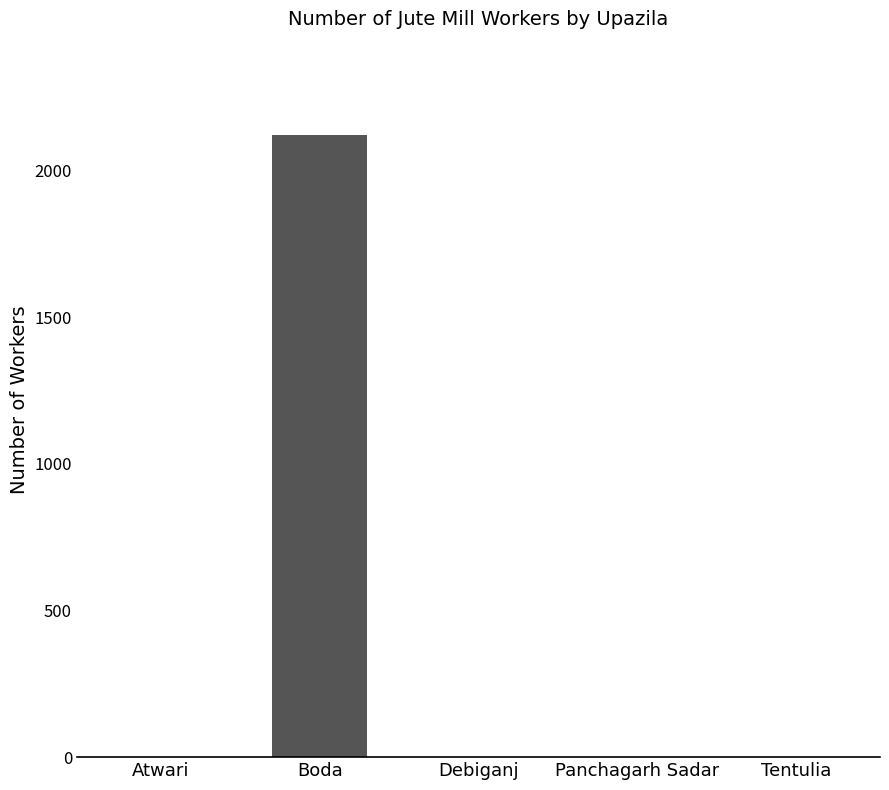

Are the bars grouped side by side (vs. stacked)?

No